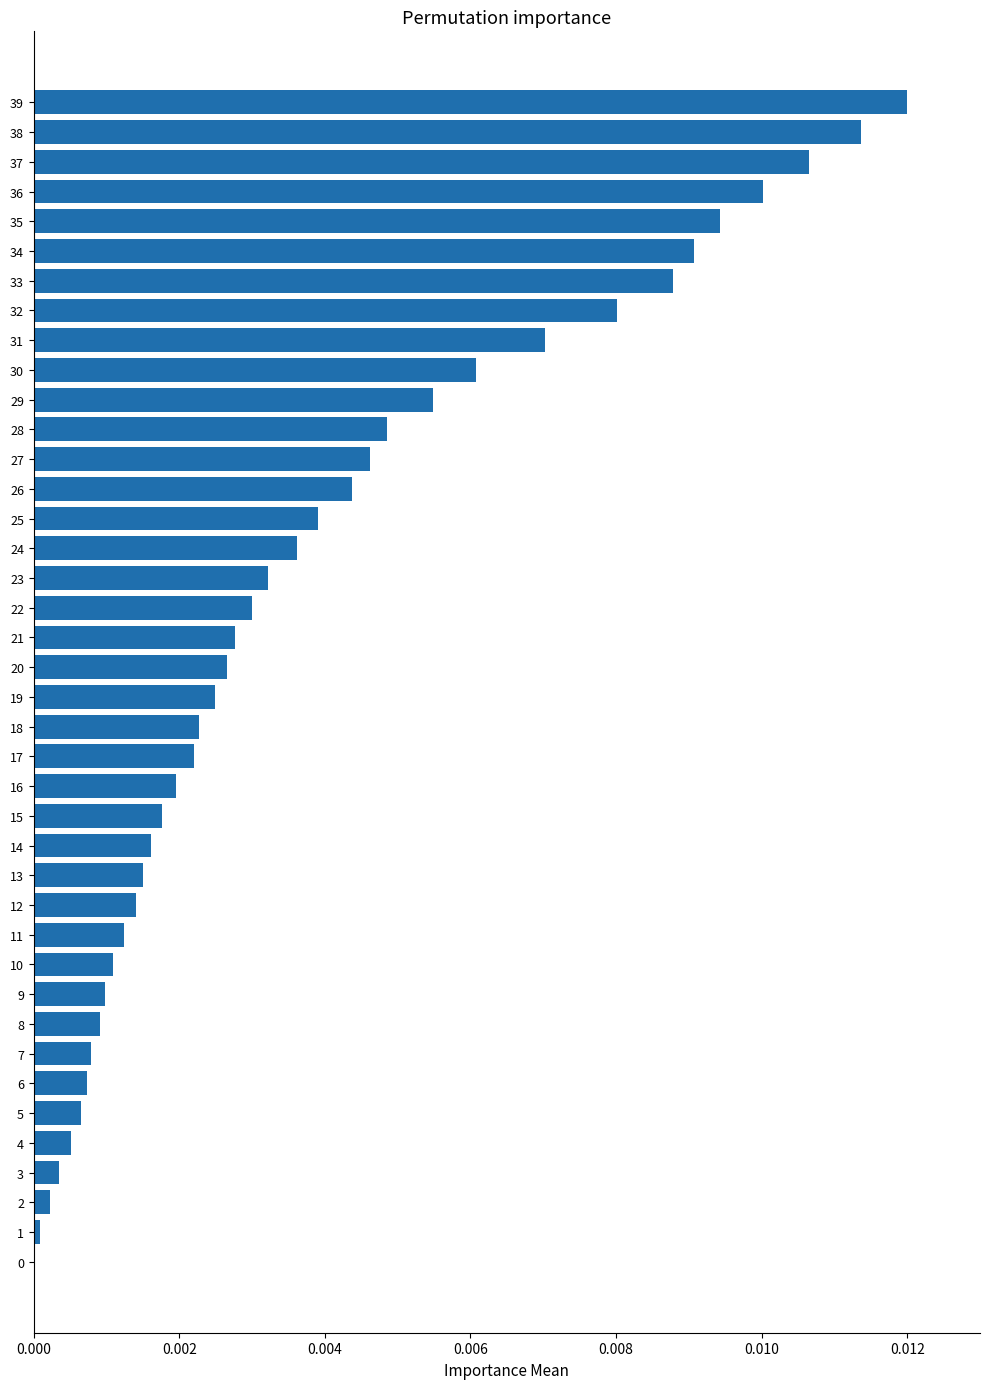

How many values are above zero?

39